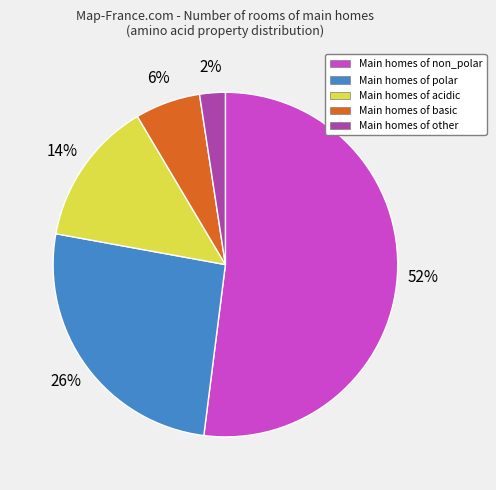

To the nearest percent, what is the difference between the largest and smallest slice percentages?

50%